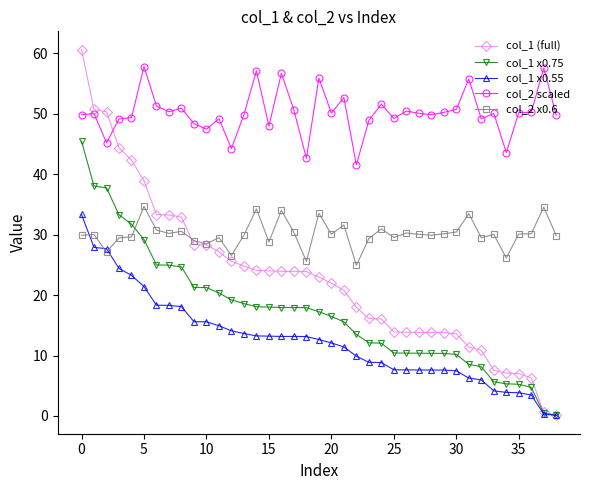

What is the maximum value shown in the chart?

60.6